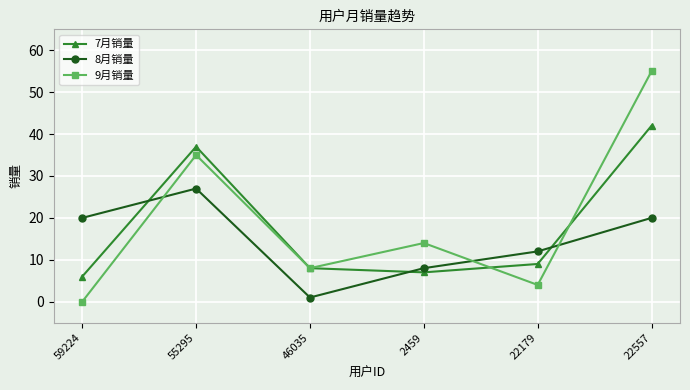

Between 46035 and 2459, which series saw the biggest shift?

8月销量